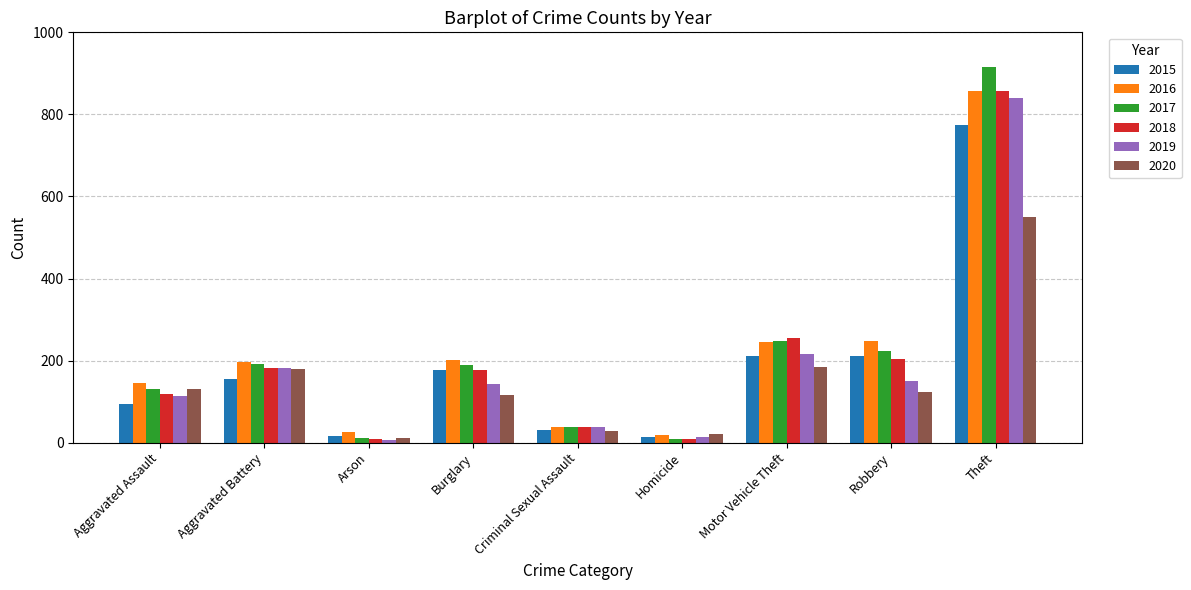

At which category is the sum across all series the highest?

Theft